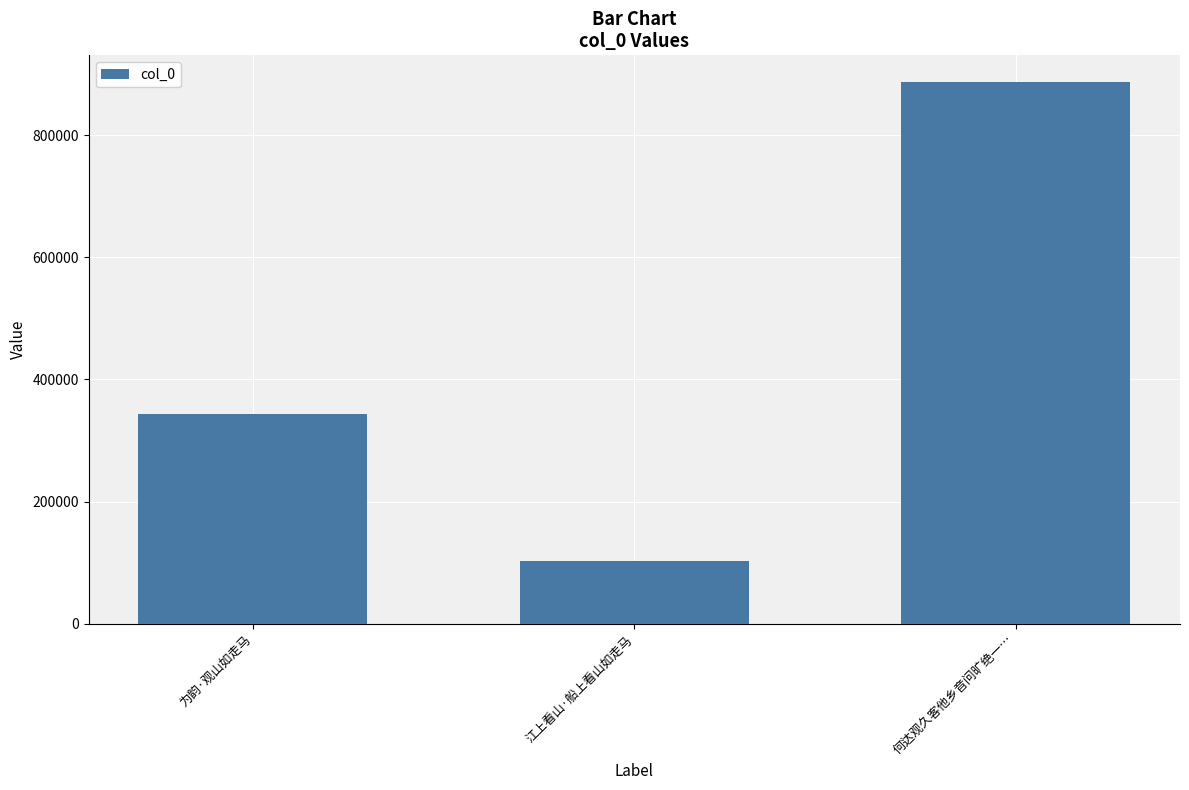

What is the value of the 3rd bar from the left?

886496